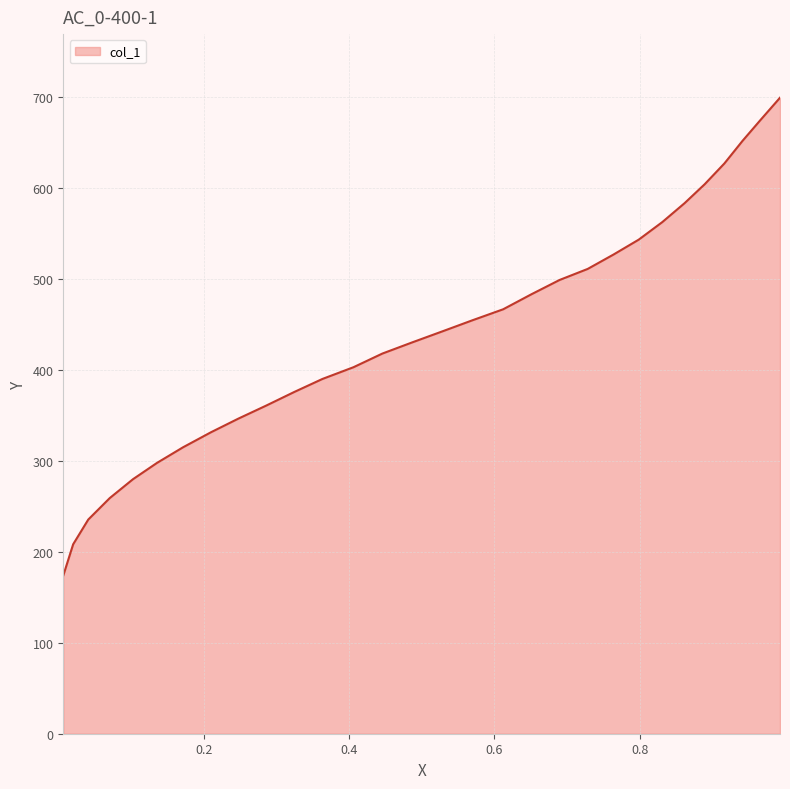

What is the maximum value shown in the chart?

699.0